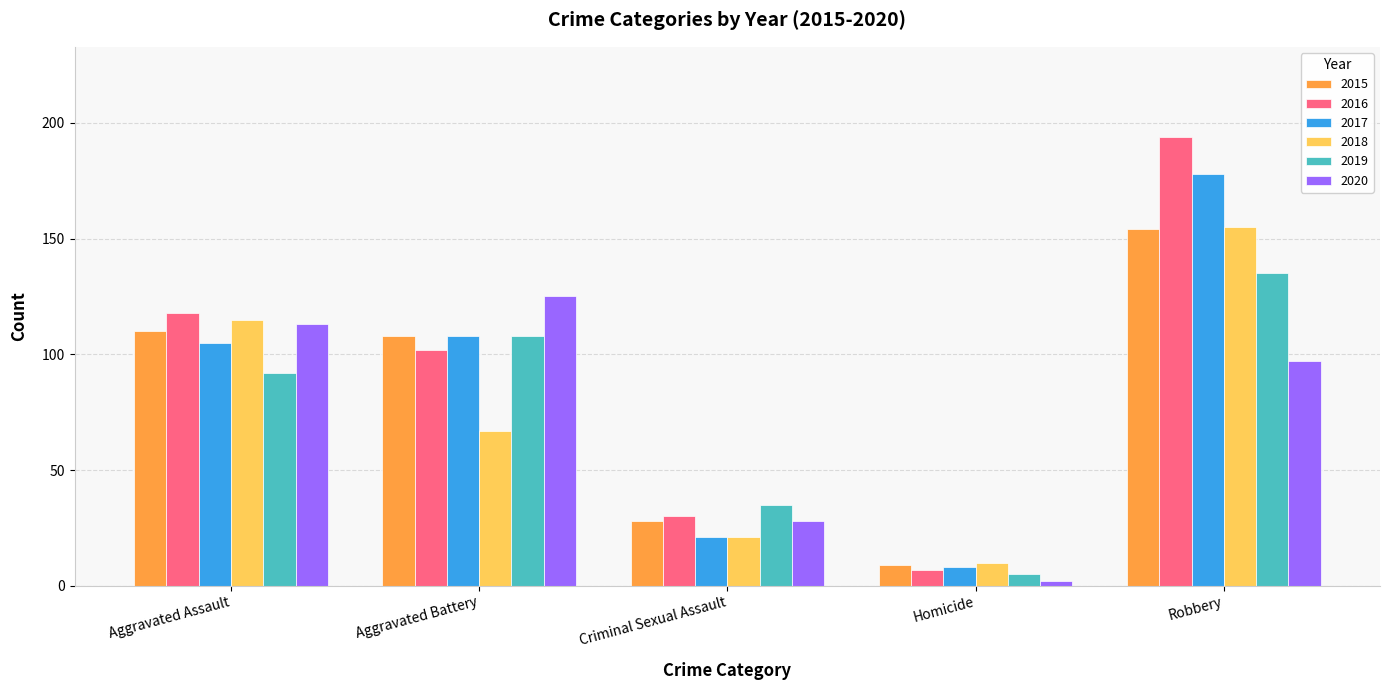

Reading right to left, transcribe all the data shown in this chart.

2015: 154	9	28	108	110
2016: 194	7	30	102	118
2017: 178	8	21	108	105
2018: 155	10	21	67	115
2019: 135	5	35	108	92
2020: 97	2	28	125	113